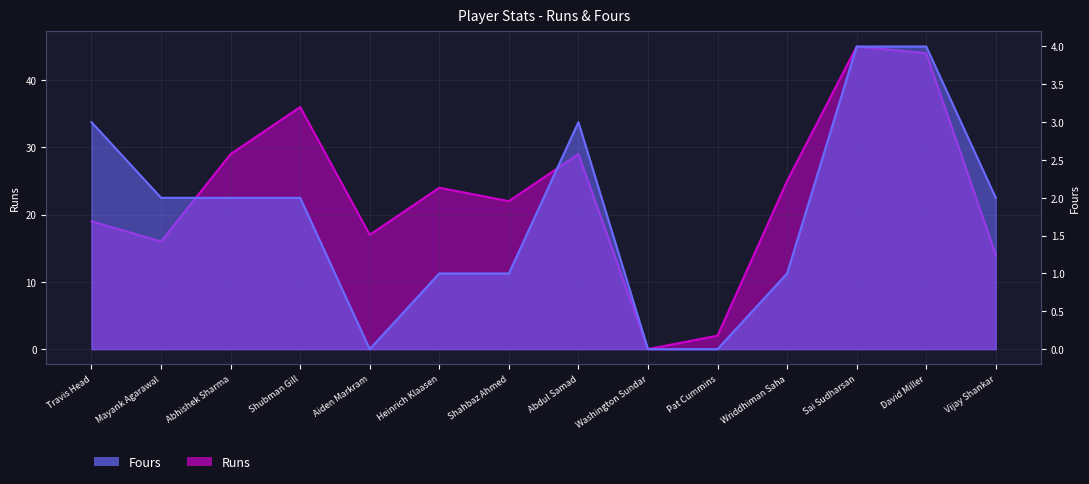

True or false: Fours has a value of 1 at Abdul Samad.

False